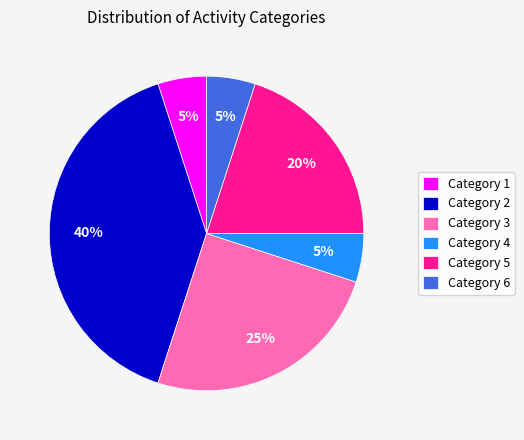

What is the largest slice in the pie chart?

Category 2